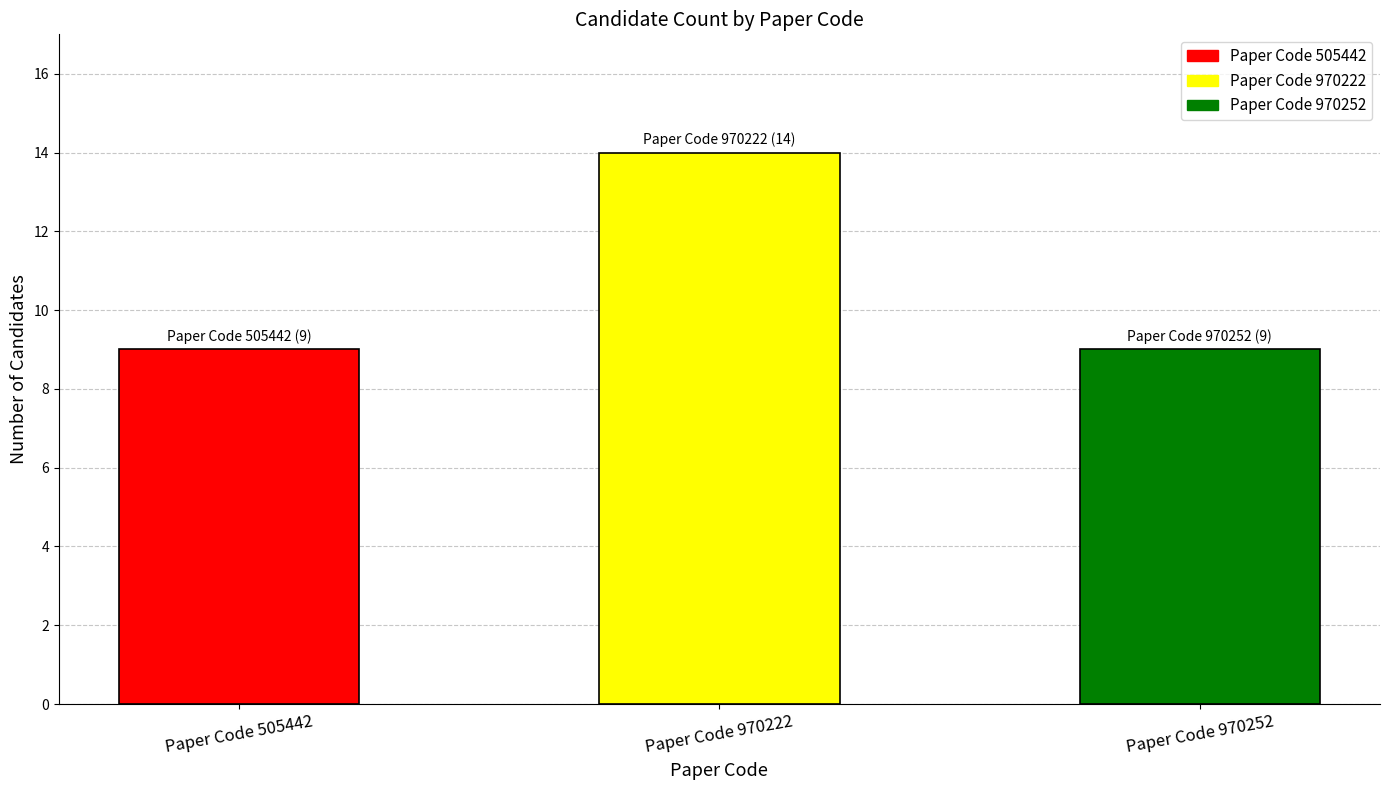

Reading left to right, extract all data points from this chart.

9	14	9